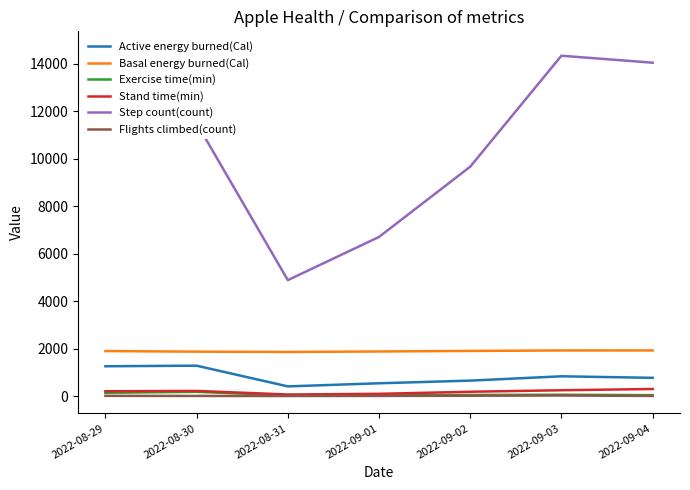

What is the highest value of the Basal energy burned(Cal) series?

1926.3